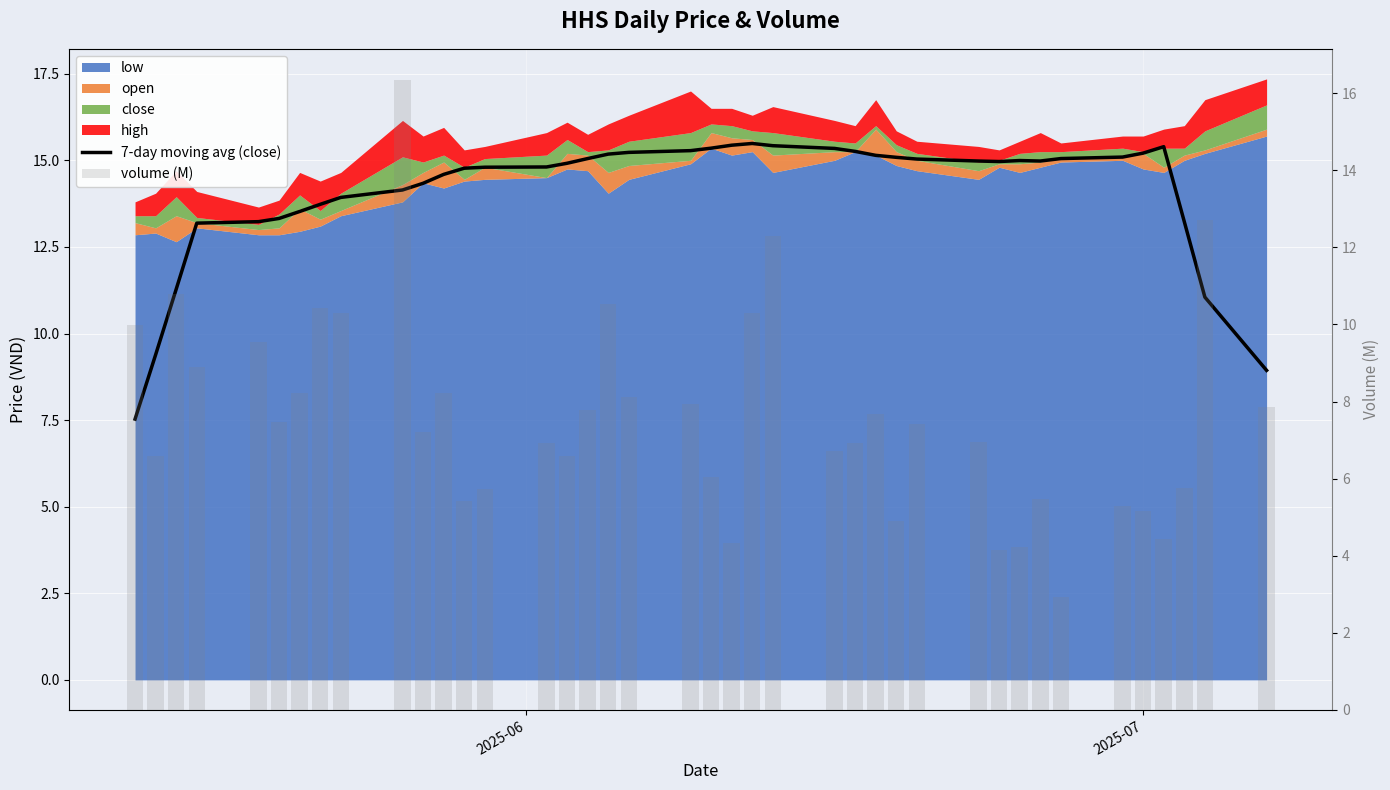

Does the chart contain any negative values?

No